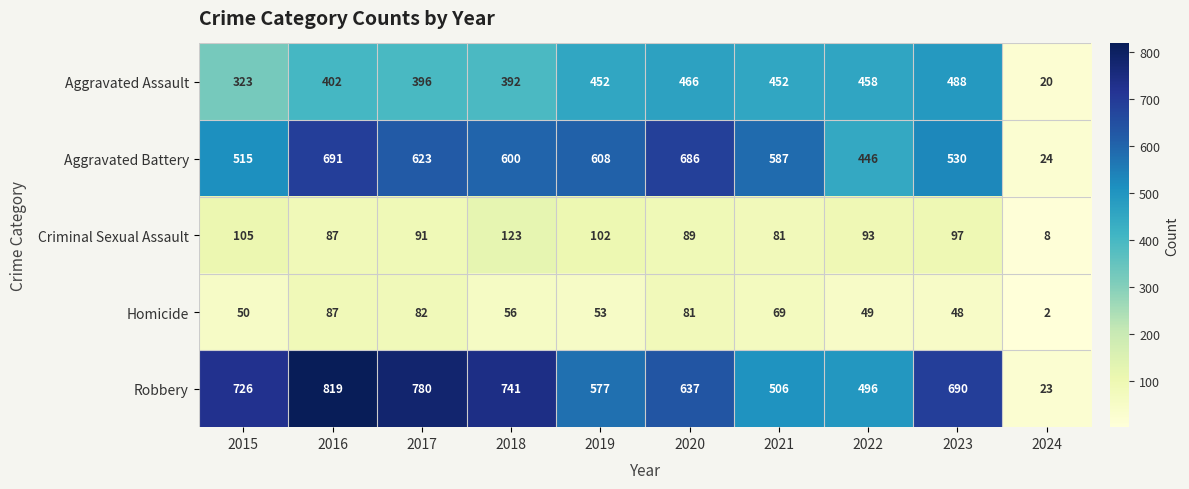

What is the difference between the Criminal Sexual Assault values at 2018 and 2020?

34